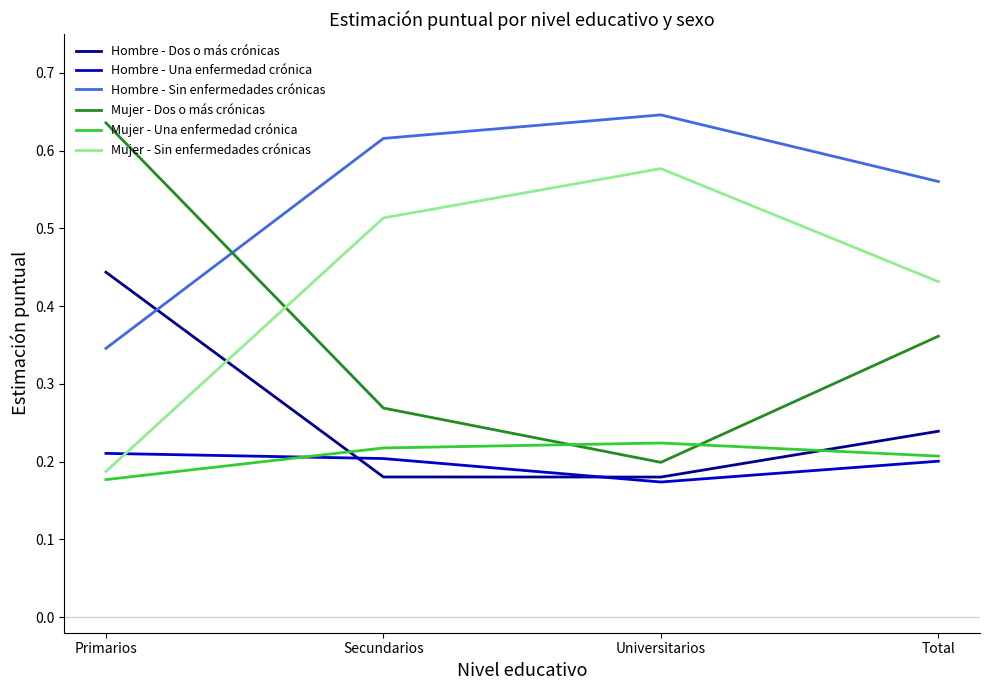

At which label does Hombre - Dos o más crónicas reach its peak?

Primarios